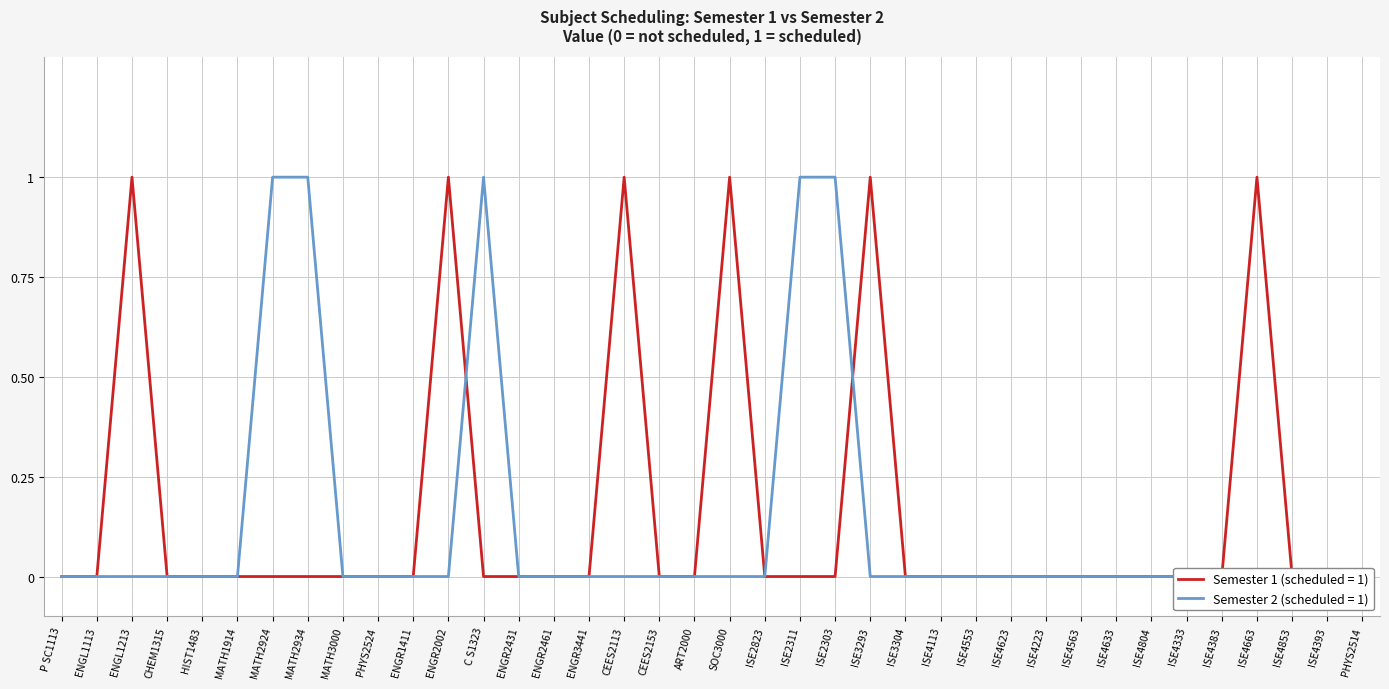

Rank the series by their average value, from lowest to highest.

Semester 2 values, Semester 1 values